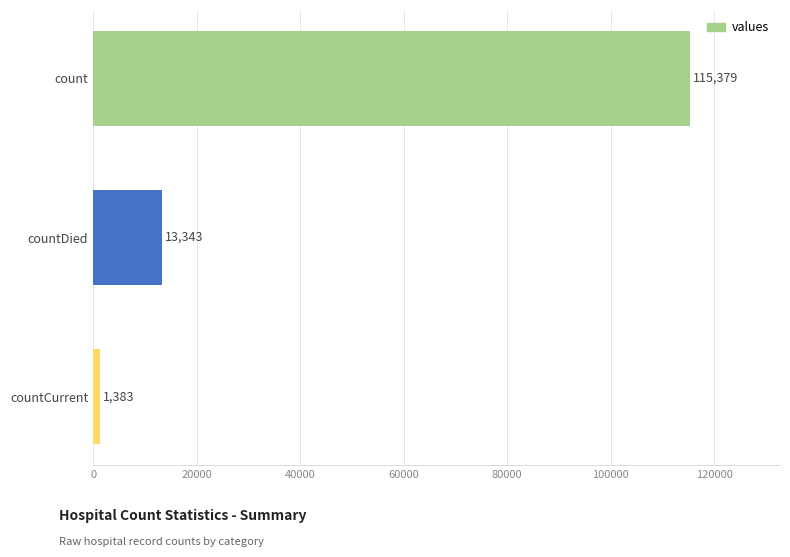

The chart shows a value of 80688 at count. True or false?

False